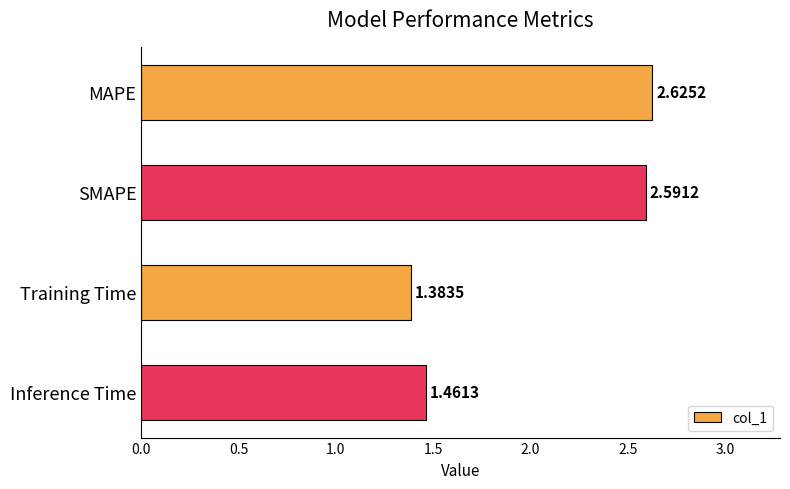

Where is the data nearest to the value 2?

Inference Time